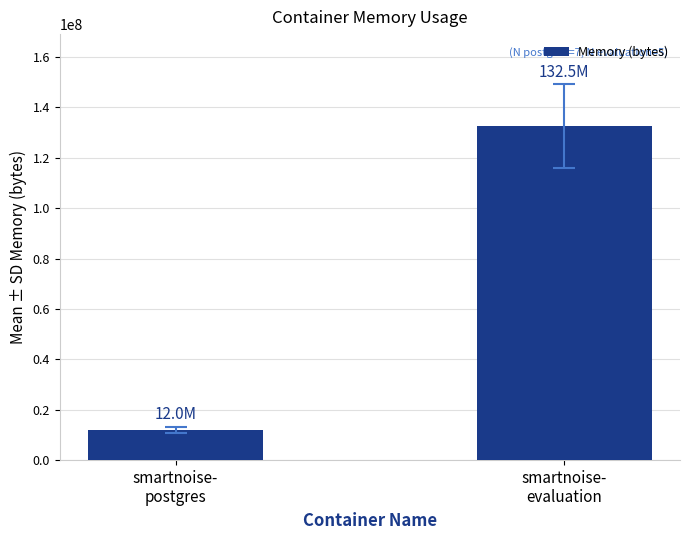

What is the greatest value displayed?

132461363.2